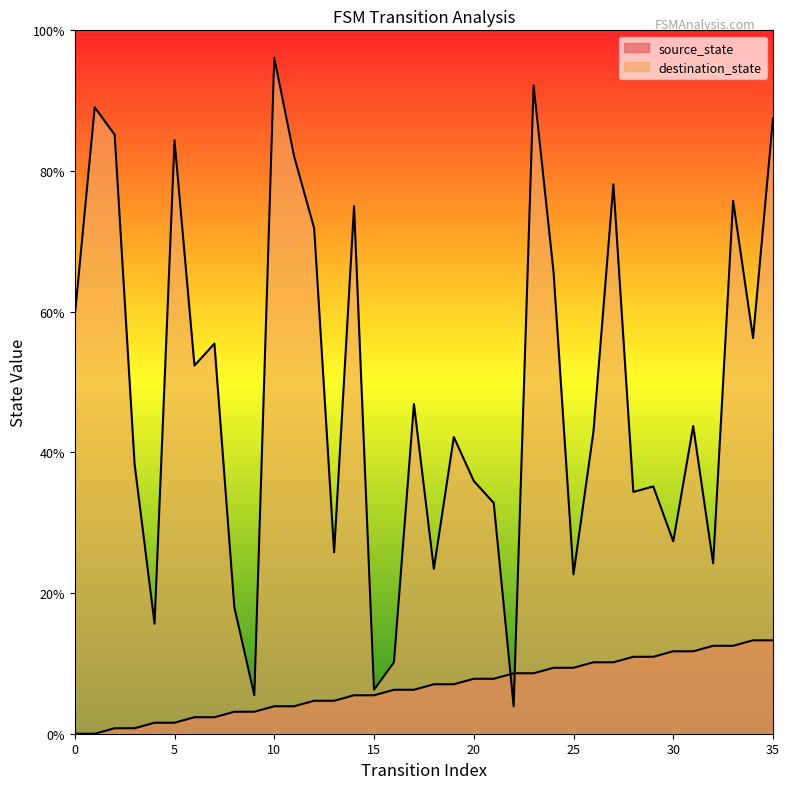

True or false: source_state and destination_state cross at least once.

True